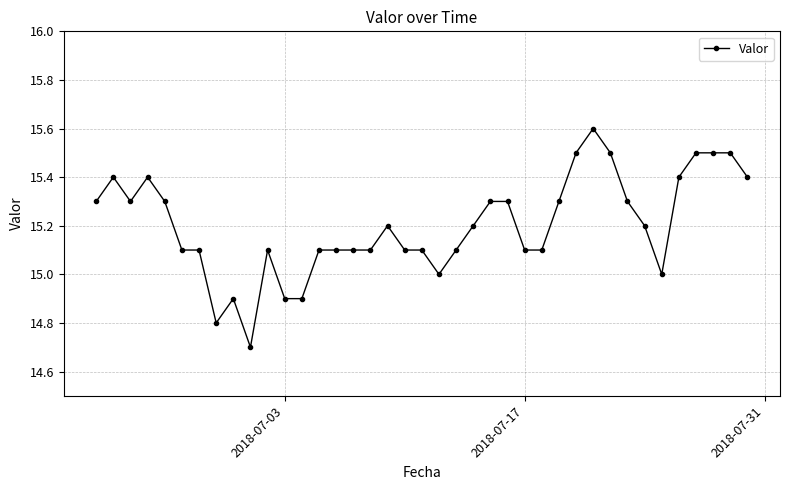

What is the smallest value displayed?

14.7